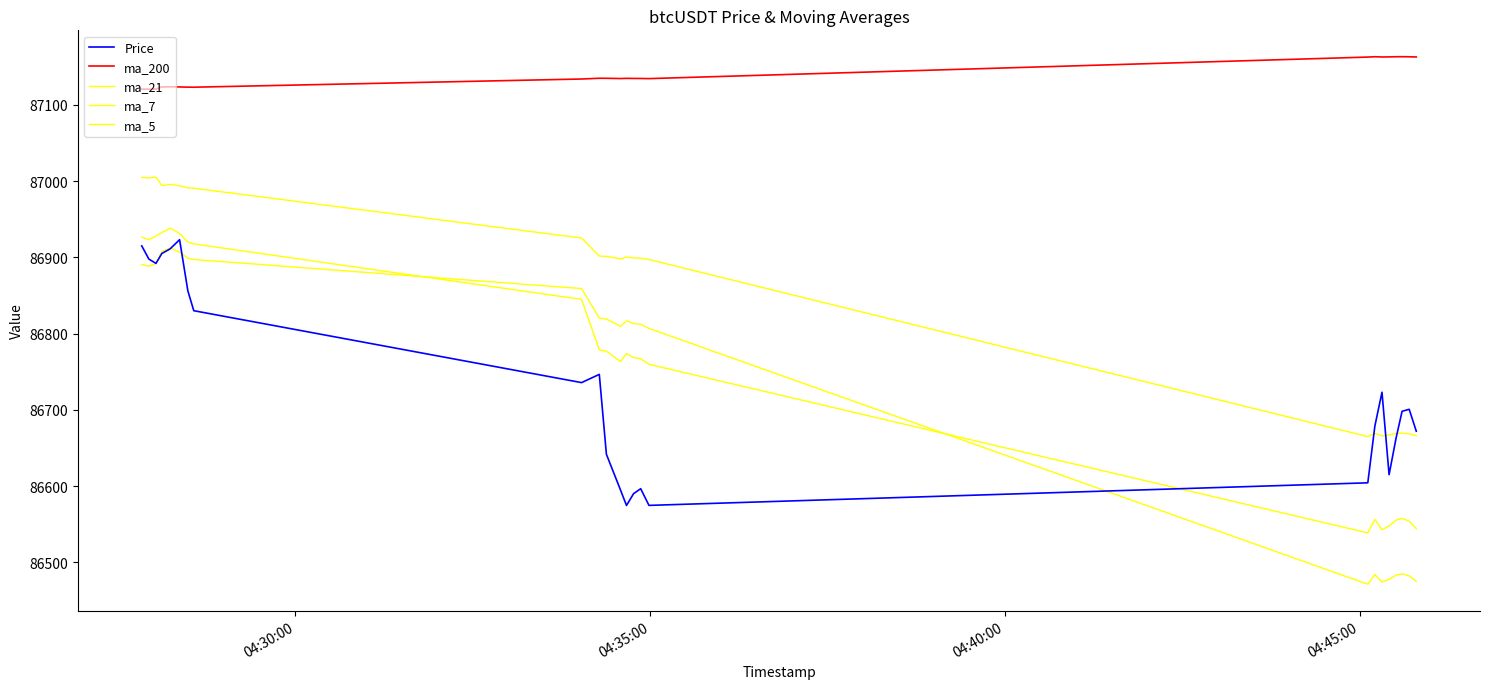

Which series ends up on top after the final intersection of ma_7 and Price?

Price